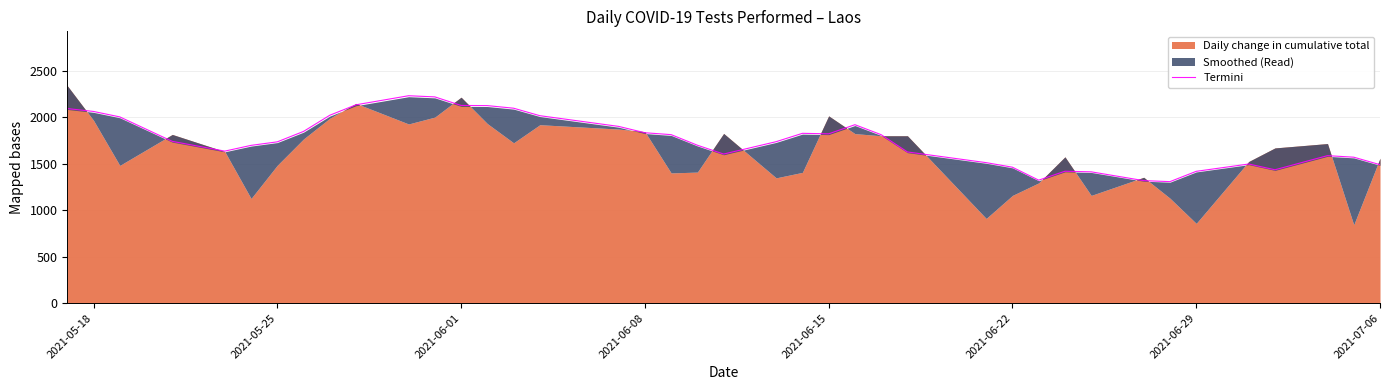

What is the maximum value for Termini?

2231.8